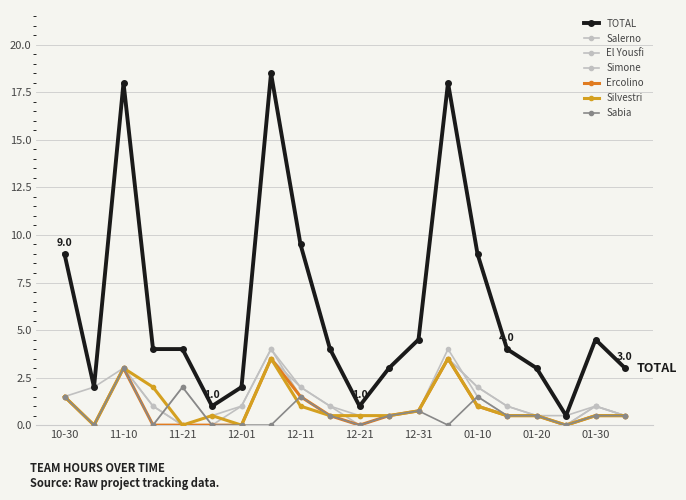

How many lines are shown in the chart?

7